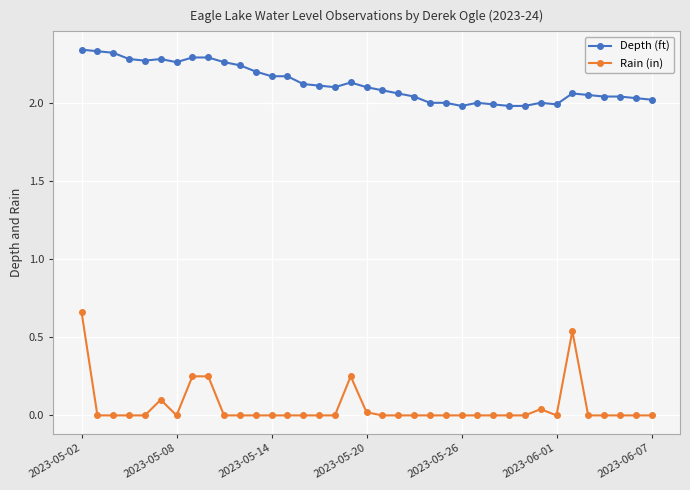

True or false: Depth (ft) has more than 0 interior local peaks.

True